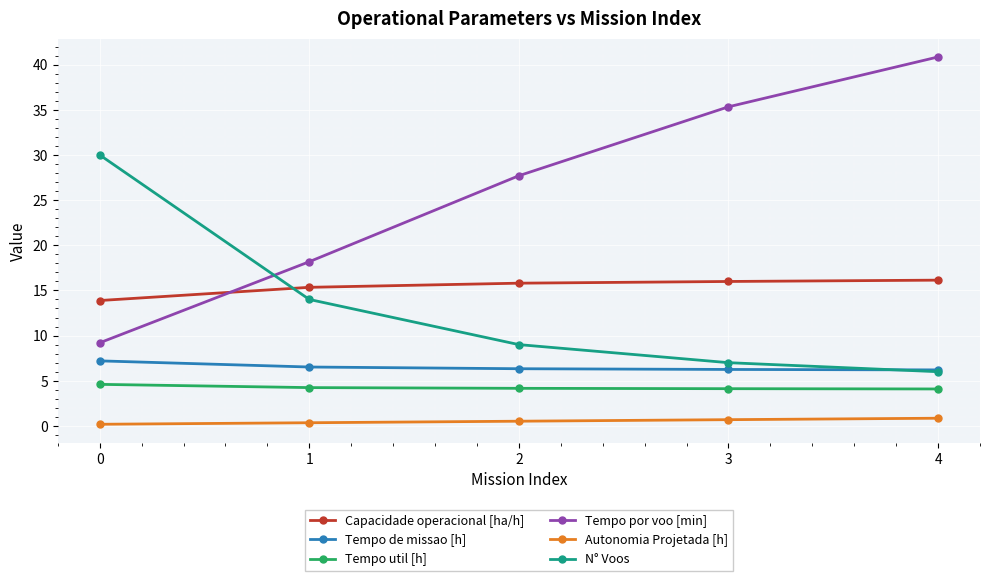

True or false: Tempo de missao [h] and Tempo por voo [min] intersect in this chart.

False